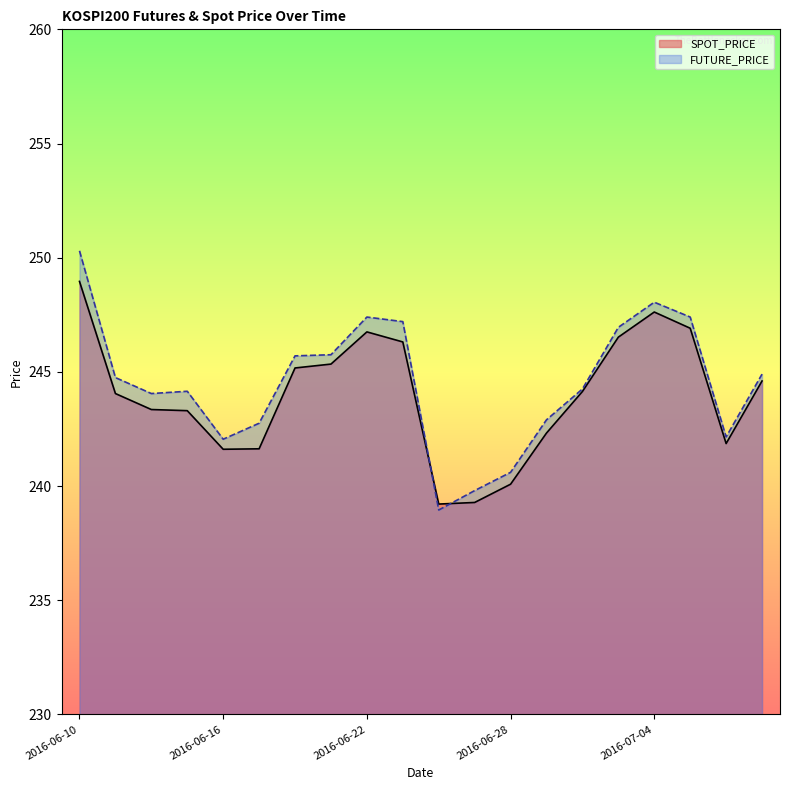

How many intersections are there between SPOT_PRICE and FUTURE_PRICE?

2